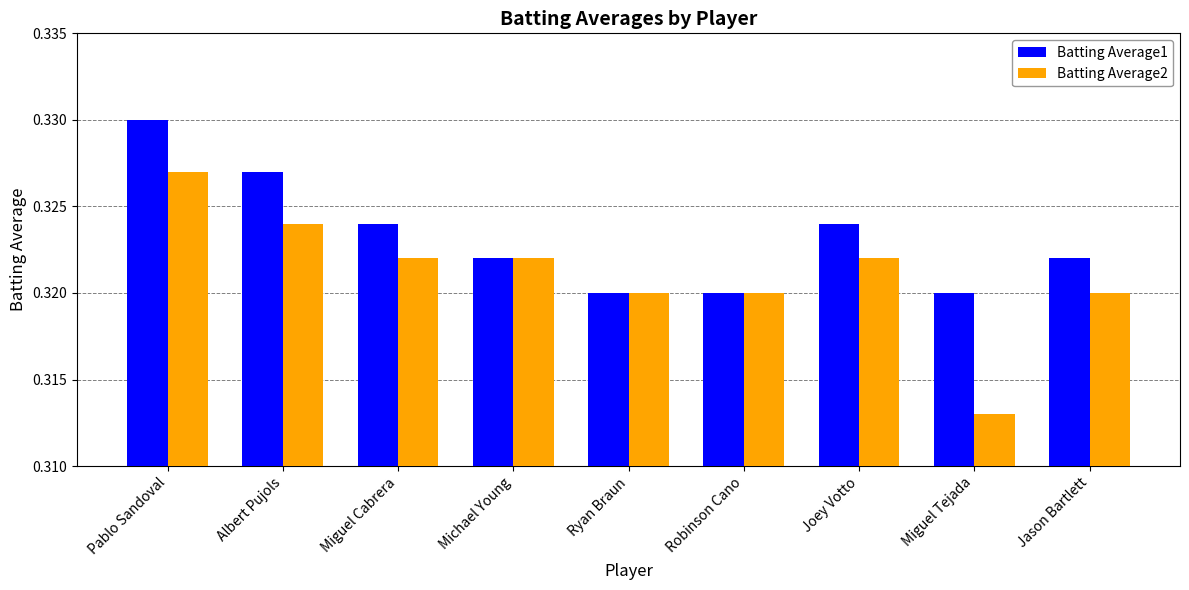

At which label does Batting Average2 reach its peak?

Pablo Sandoval